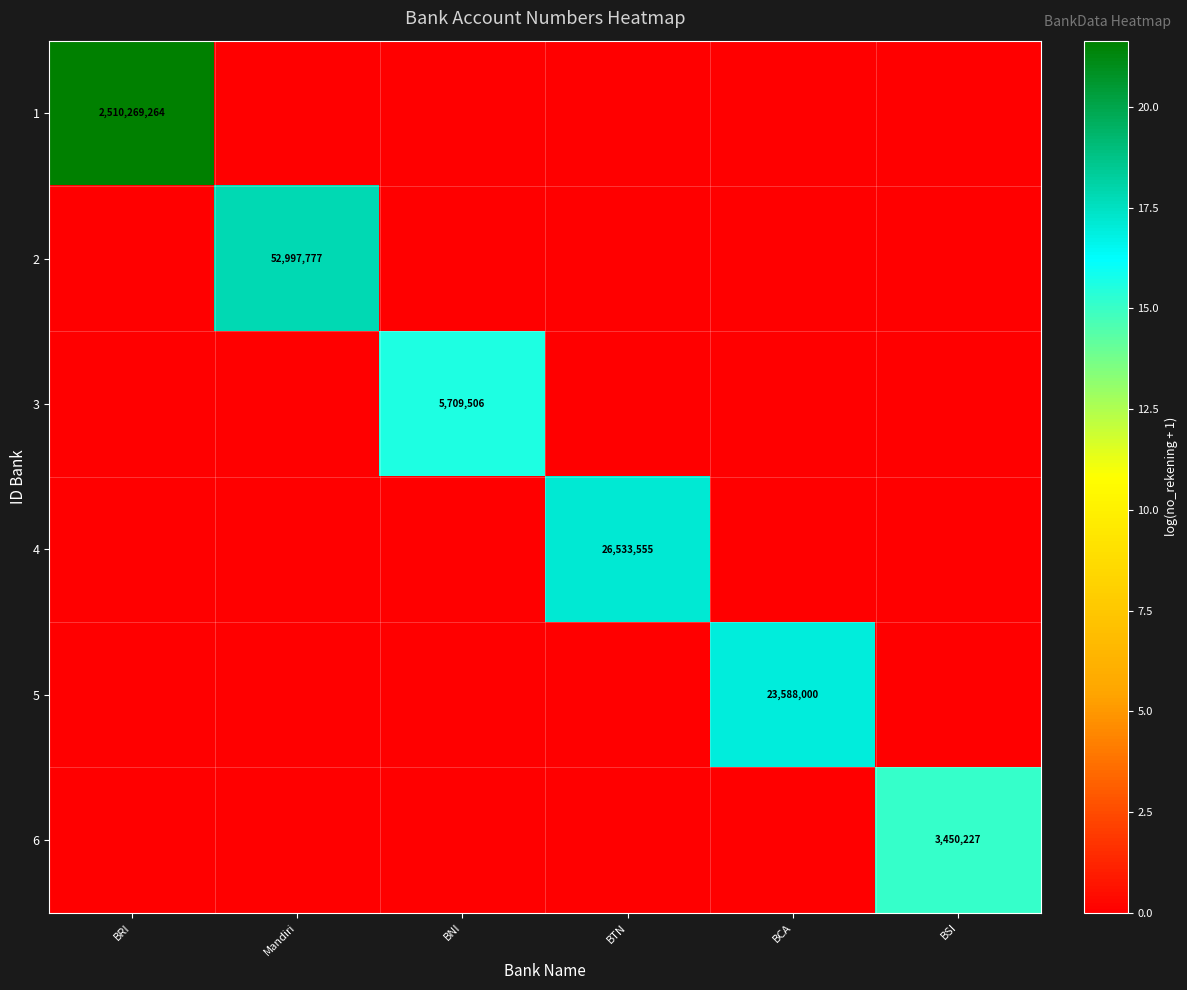

At BRI, list the series in order from largest to smallest.

1, 2, 3, 4, 5, 6